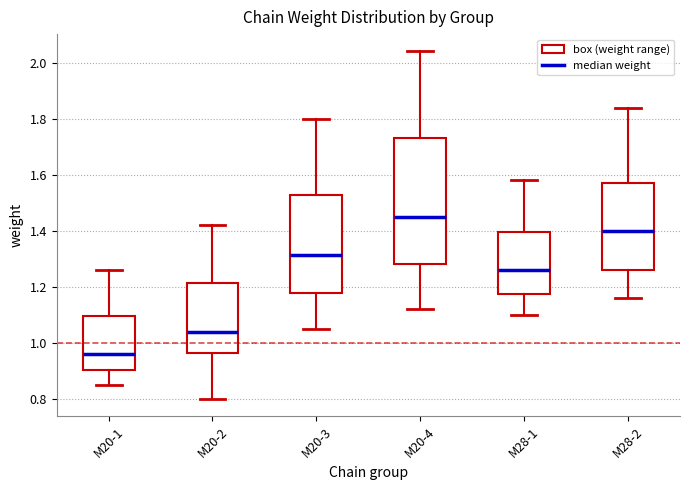

Where does the lower whisker of the box for M20-3 end on the y-axis? The values are not printed on the chart, so give them approximately, as read against the axis.

1.06